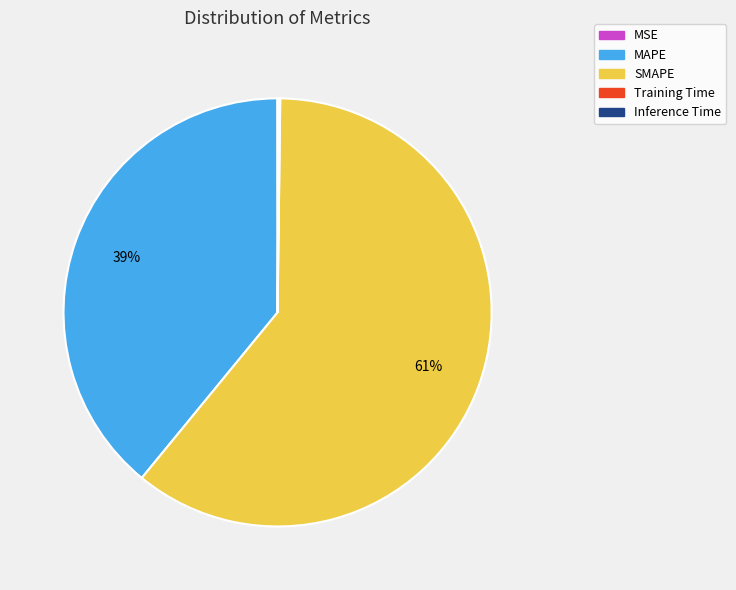

To the nearest percent, what portion does SMAPE represent?

61%